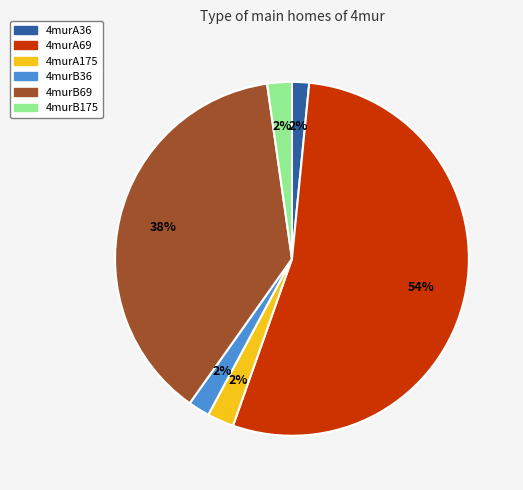

Which category has the biggest portion of the pie?

4murA69